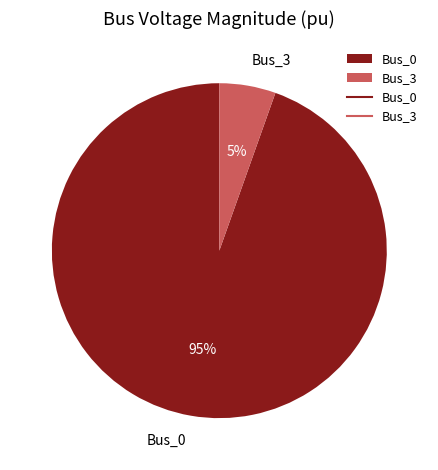

To the nearest percent, what portion does Bus_3 represent?

5%